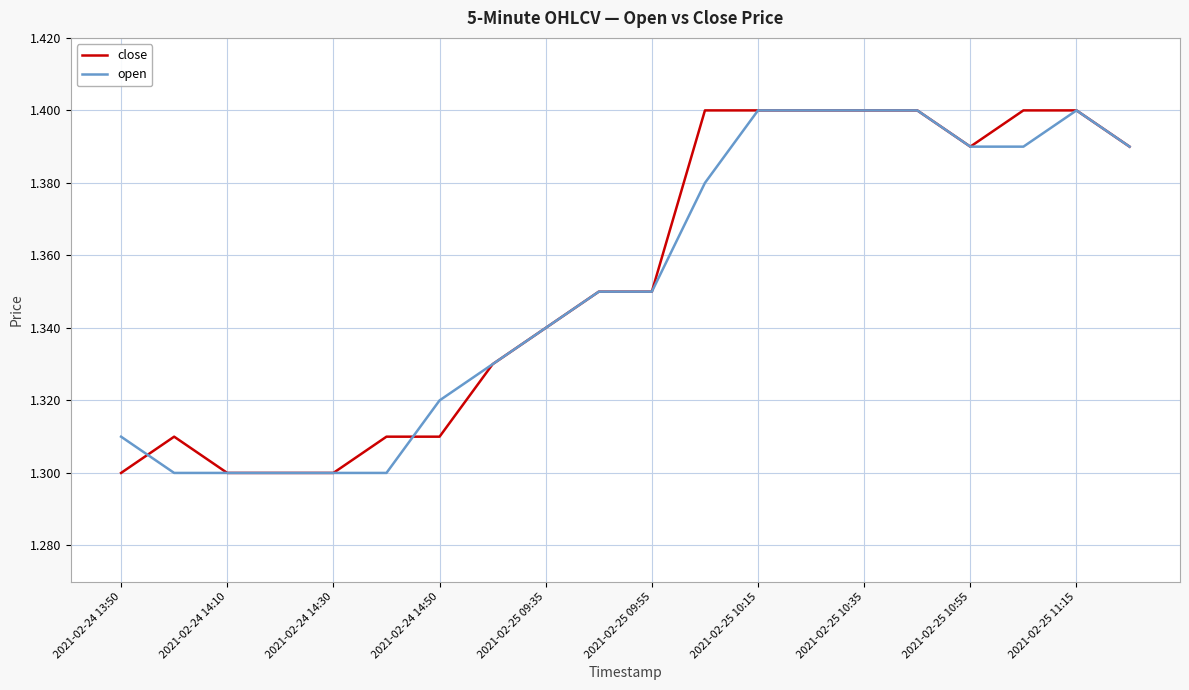

Which series has the largest total across all categories?

close